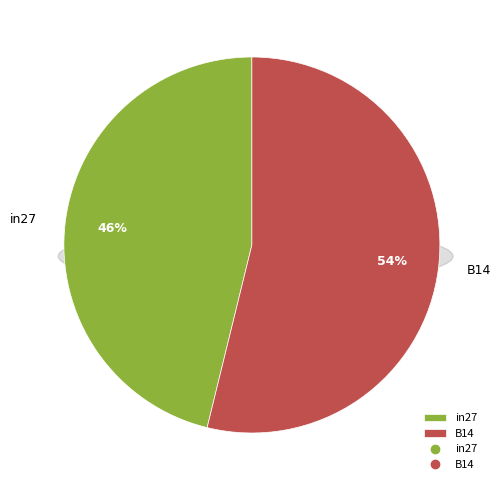

Is the sum of B11 and B14 greater than half?

Yes